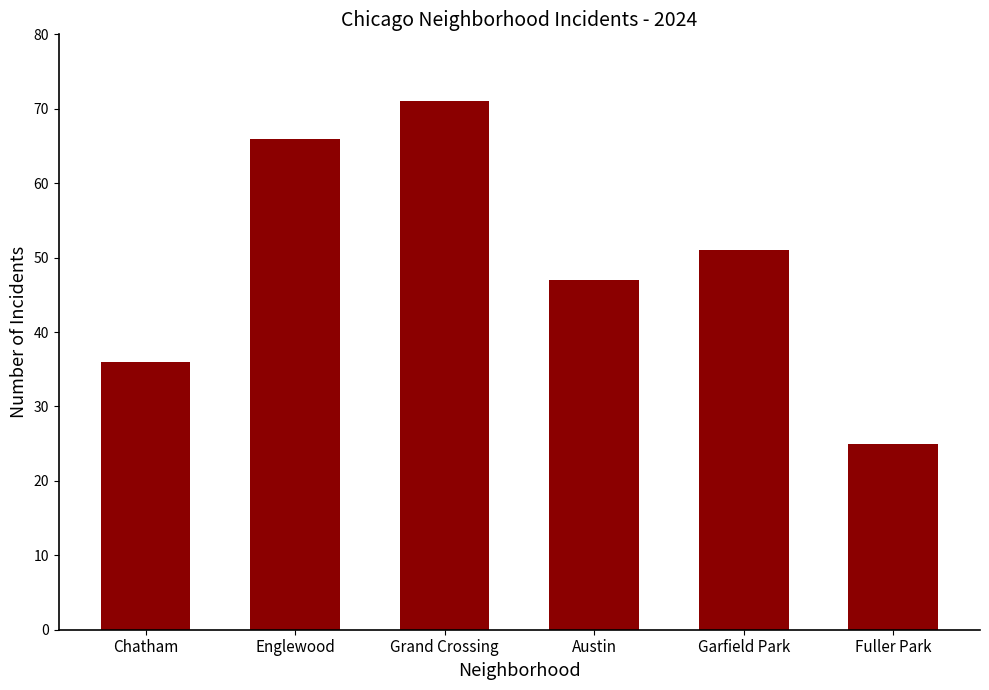

The chart shows a value of 15 at Chatham. True or false?

False